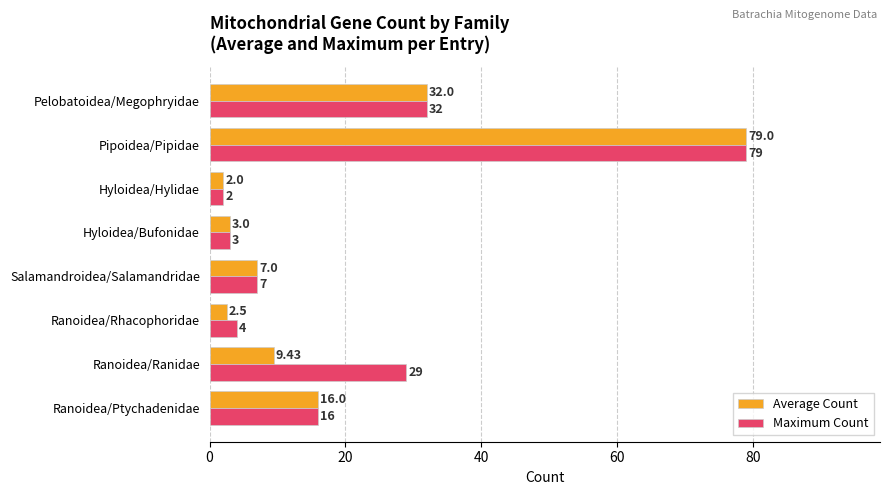

What is the difference between the maximum and minimum values in the Maximum Count series?

77.0